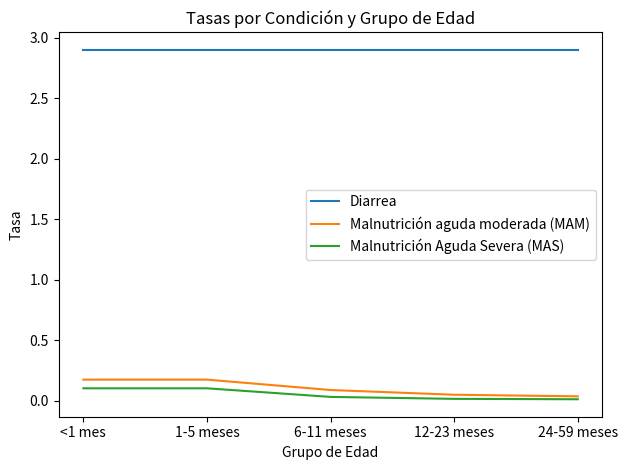

Rank the series by their maximum value, from highest to lowest.

Diarrea, Malnutrición aguda moderada (MAM), Malnutrición Aguda Severa (MAS)